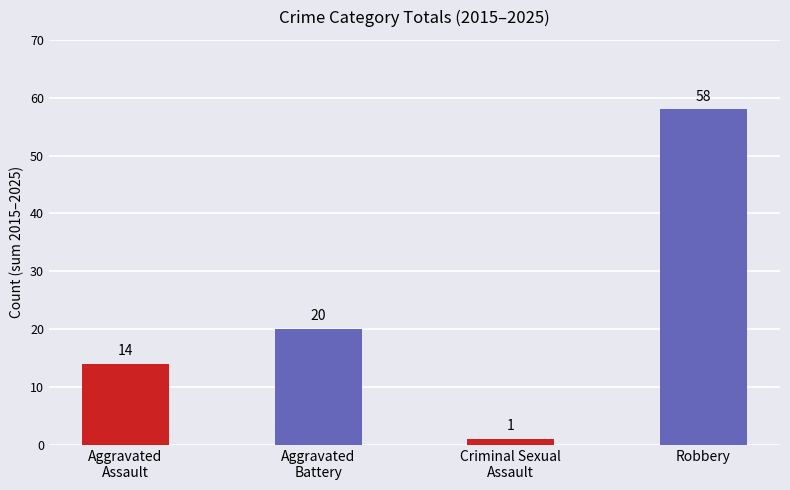

What is the difference between the maximum and minimum values?

57